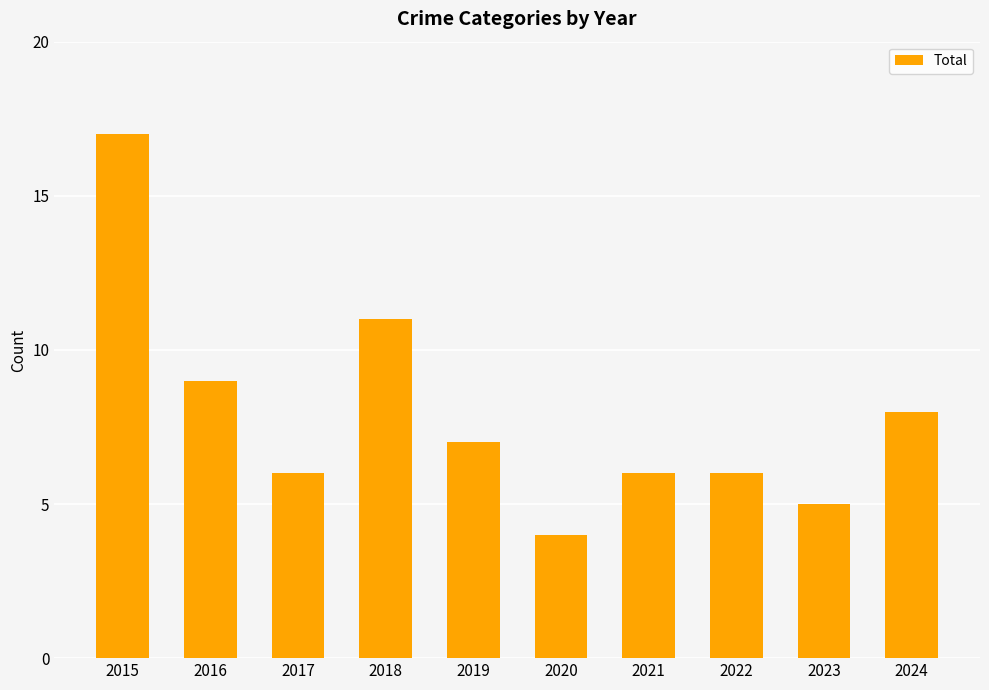

Are the bars horizontal?

No